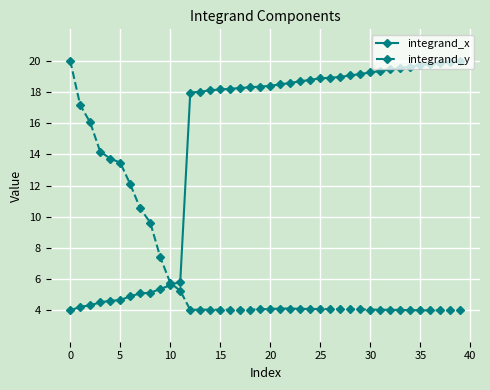

What is the maximum value for integrand_x?

20.0